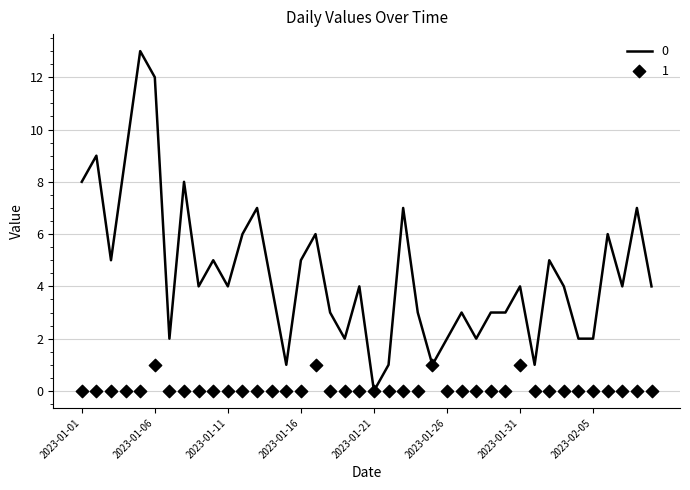

What is the total value across all series at 2023-02-01?

1